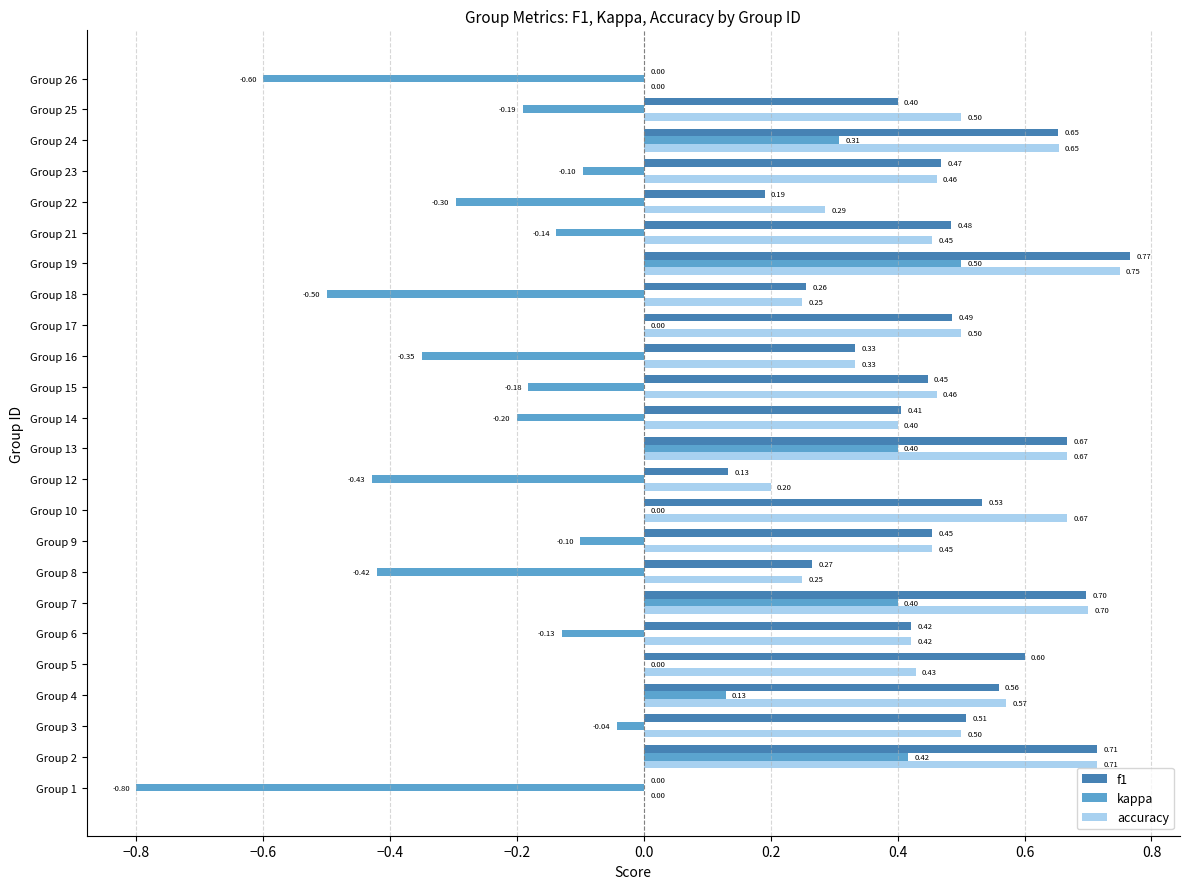

At which category is the sum across all series the highest?

Group 19